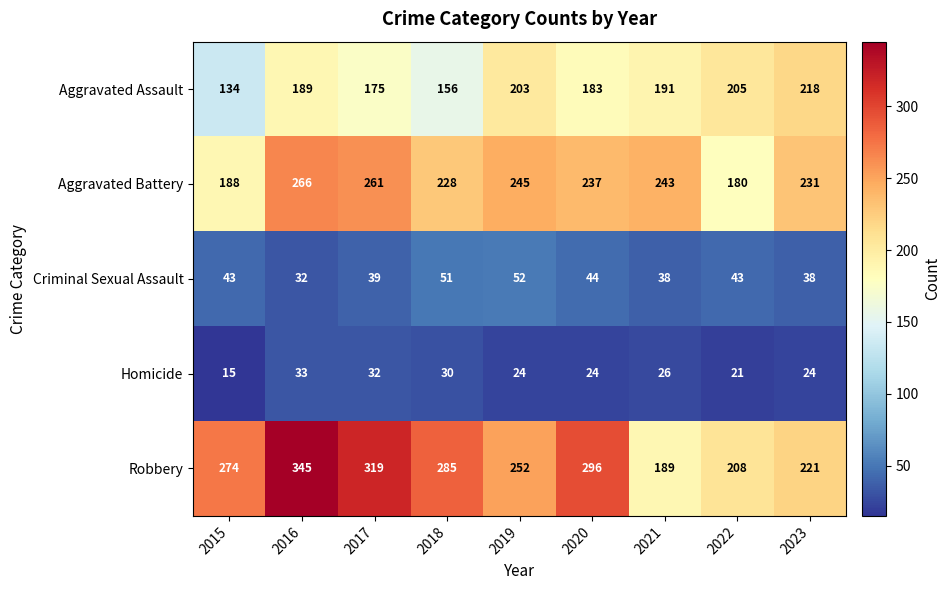

The value of Robbery at 2021 is 189. True or false?

True